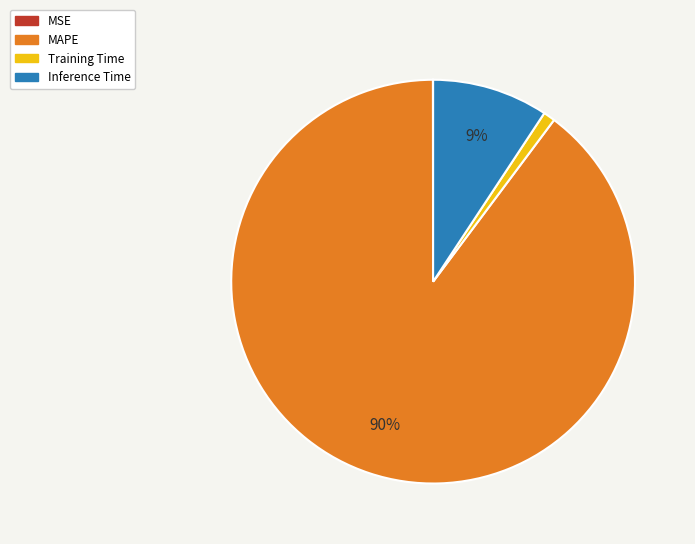

Which has a higher value, Training Time or Inference Time?

Inference Time